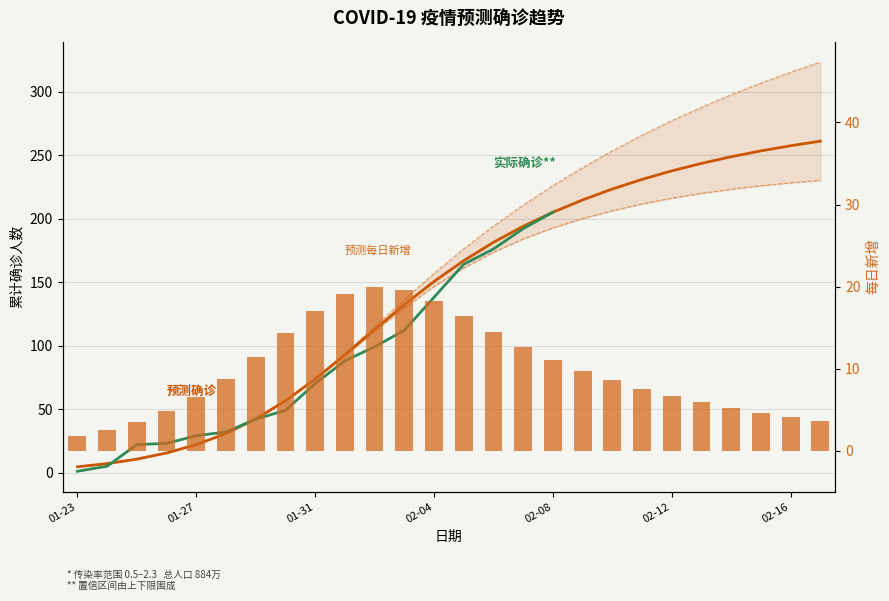

At which label does 预测上限 first exceed 176?

2020-02-05